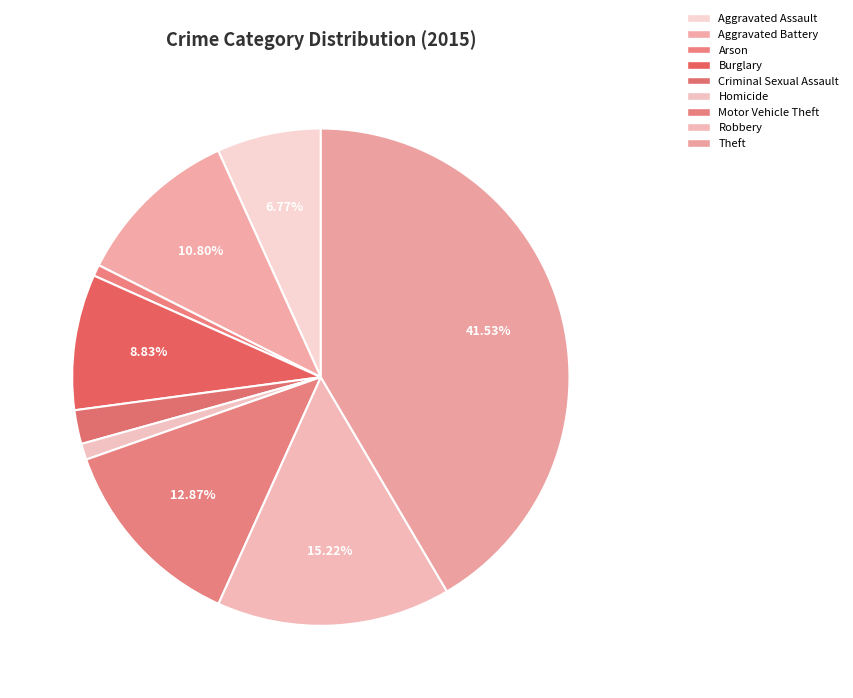

How many segments does this pie chart have?

9